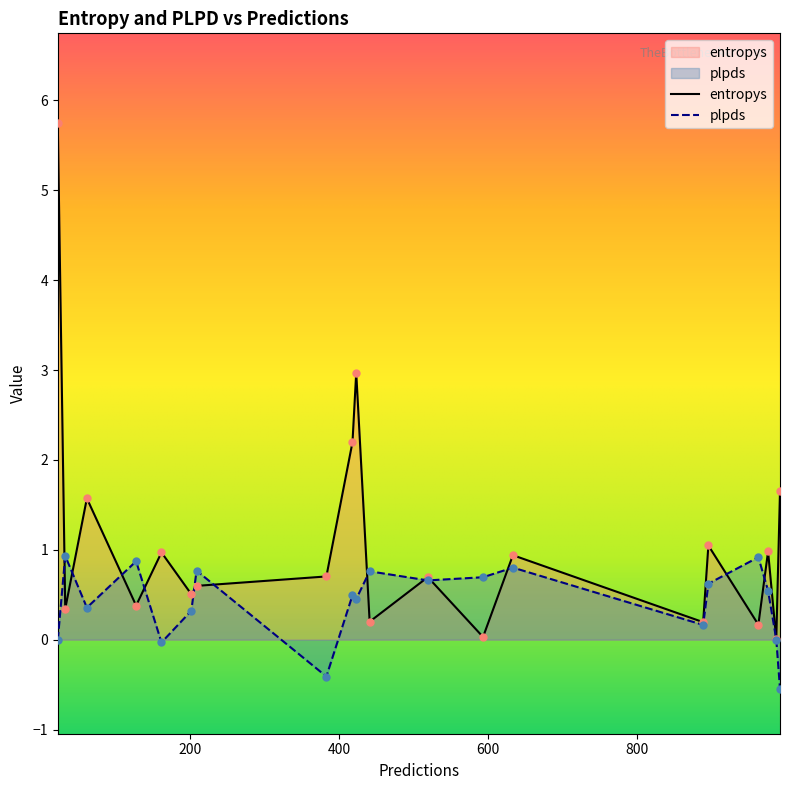

What are all the series names shown in the legend?

entropys, plpds